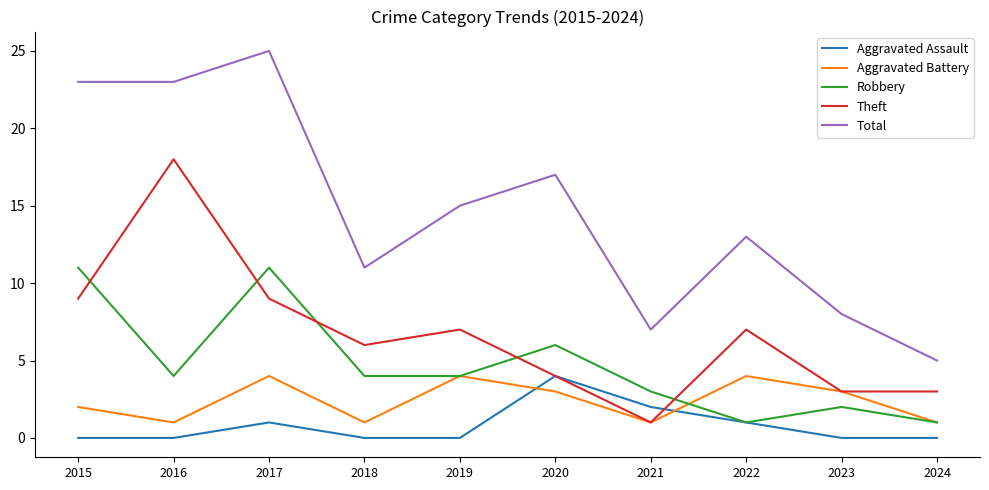

What is the highest value of the Theft series?

18